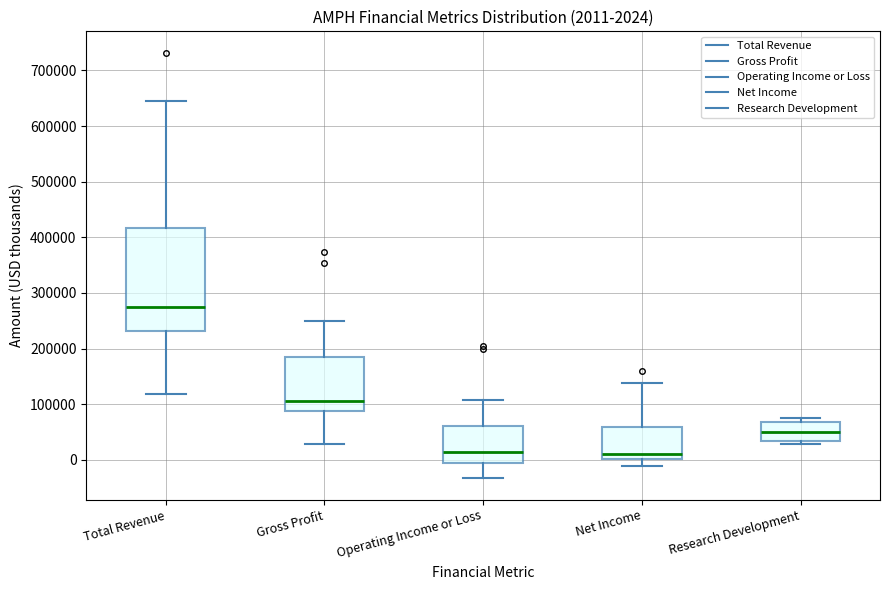

Which box is the tallest, from its lower edge to its upper edge?

Total Revenue